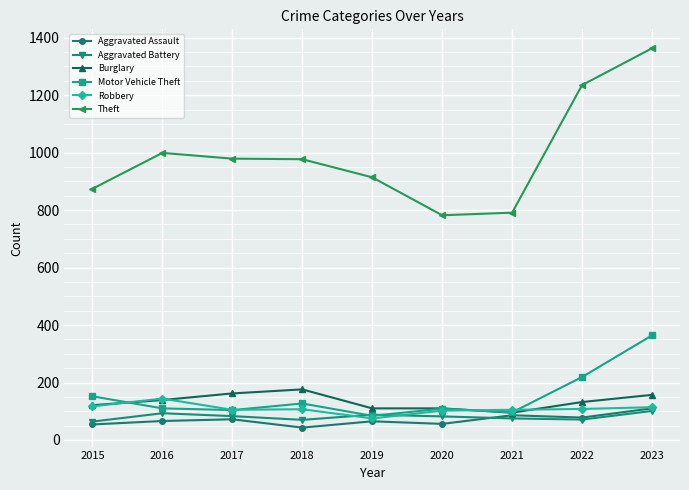

At which category does Robbery reach its first local peak?

2016